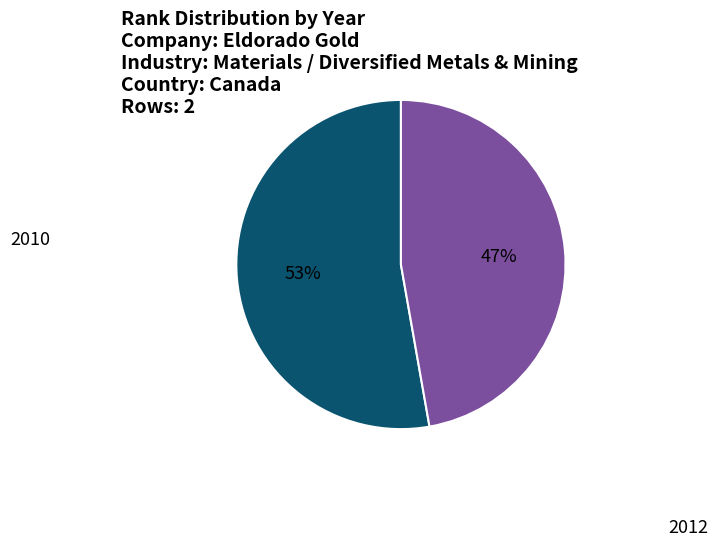

To the nearest percent, what is the average slice percentage?

50%